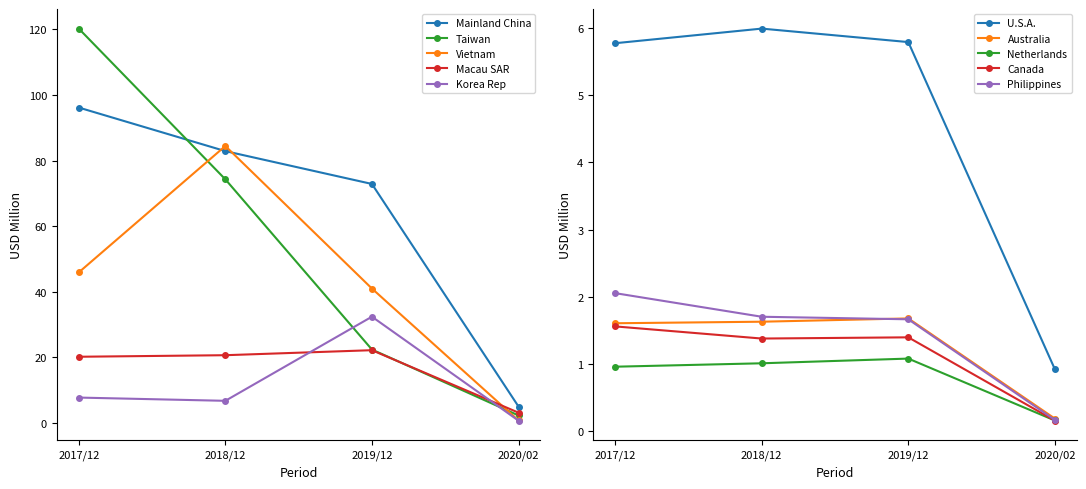

What is the difference between the 201912 values at MACAU SAR and AUSTRALIA?

20.5